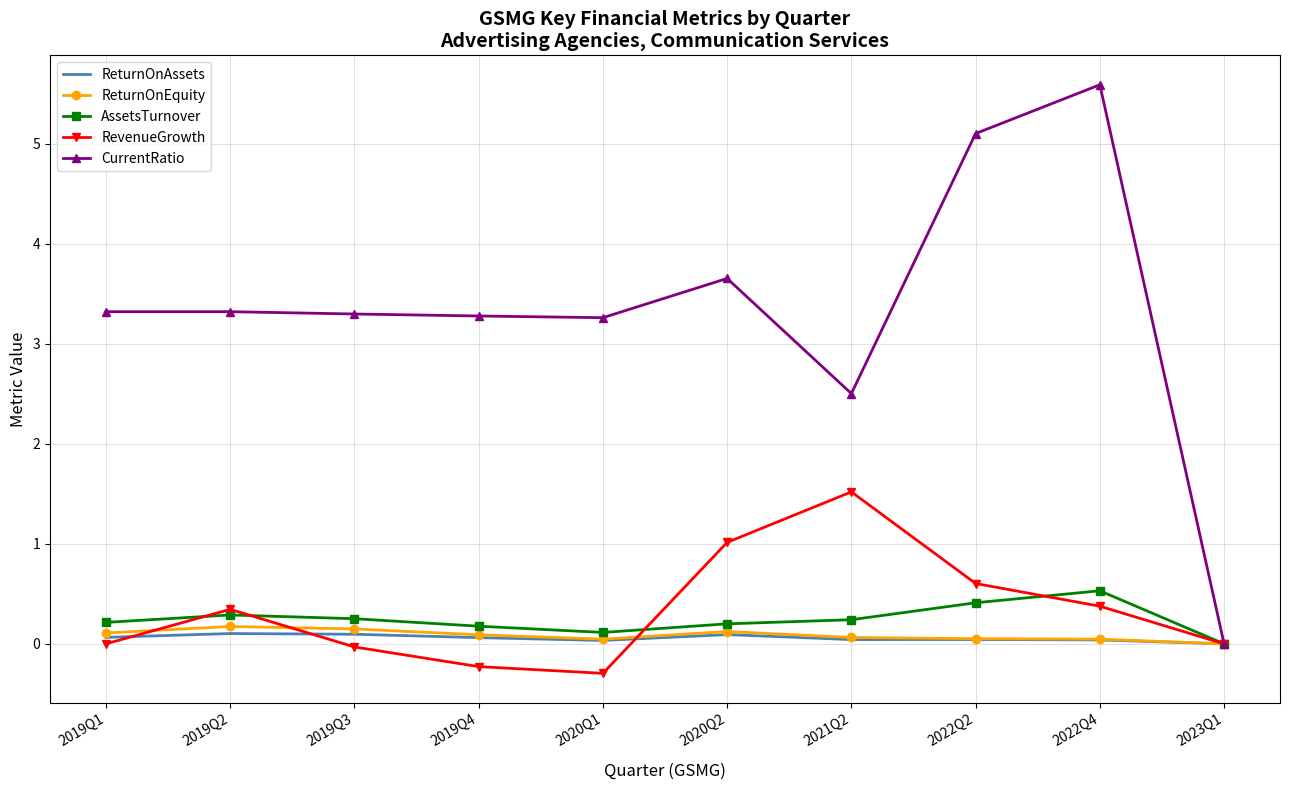

True or false: AssetsTurnover has a value of 0.4 at 2020Q2.

False